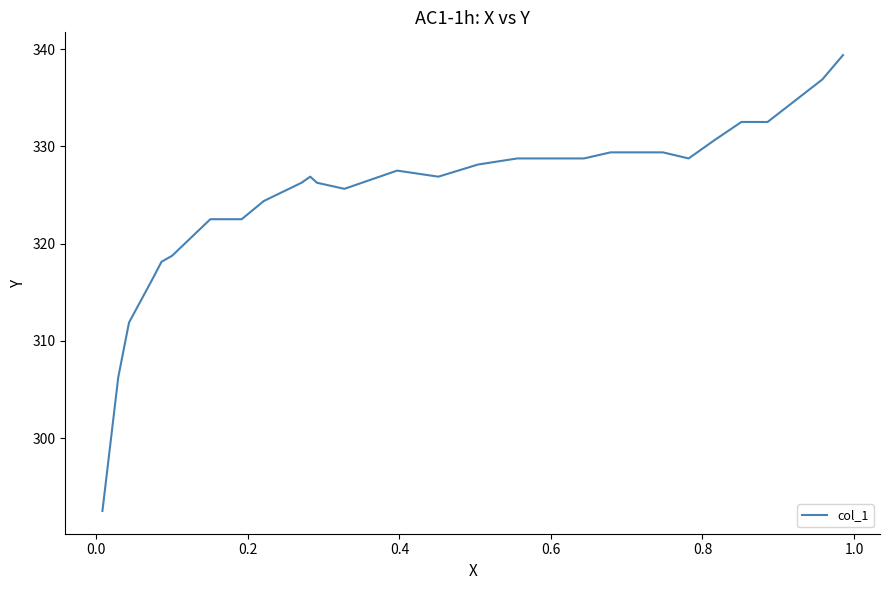

How many lines are shown in the chart?

1